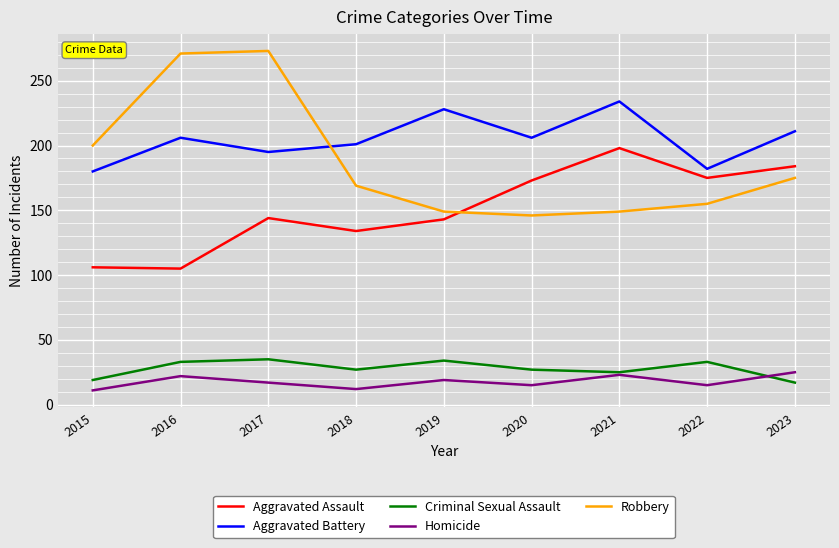

Between 2016 and 2017, which series saw the biggest shift?

Aggravated Assault